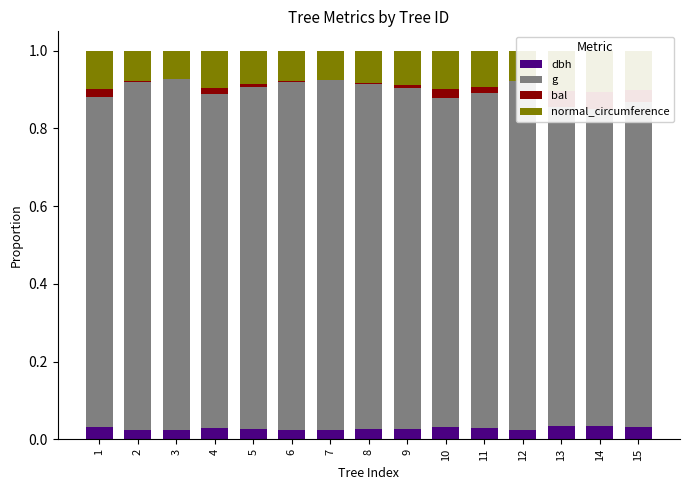

At how many categories does at least one series exceed 0?

15